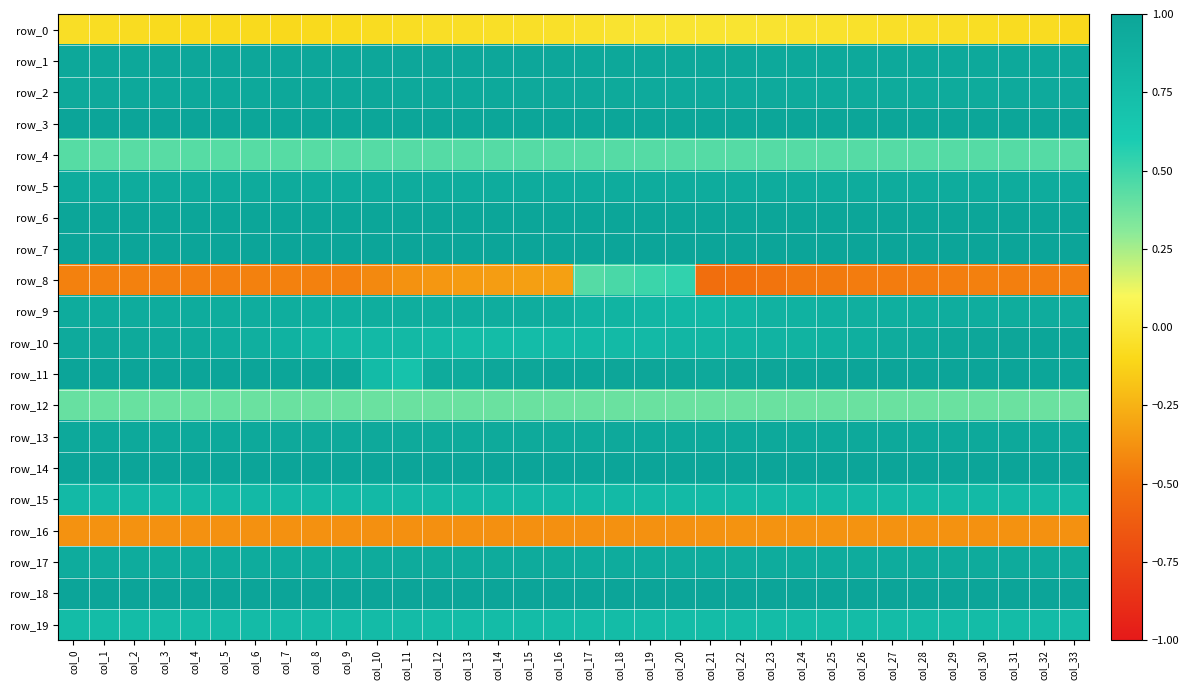

Reading left to right, what are all the values shown in this chart?

row_0: col_0=-0.1	col_1=-0.1	col_2=-0.1	col_3=-0.1	col_4=-0.1	col_5=-0.1	col_6=-0.1	col_7=-0.1	col_8=-0.1	col_9=-0.1	col_10=-0.1	col_11=-0.1	col_12=-0.1	col_13=-0.1	col_14=-0.1	col_15=-0.1	col_16=-0.1	col_17=-0.0	col_18=-0.0	col_19=-0.0	col_20=-0.0	col_21=-0.0	col_22=-0.0	col_23=-0.0	col_24=-0.0	col_25=-0.0	col_26=-0.0	col_27=-0.1	col_28=-0.1	col_29=-0.1	col_30=-0.1	col_31=-0.1	col_32=-0.1	col_33=-0.1
row_1: col_0=1.0	col_1=1.0	col_2=1.0	col_3=1.0	col_4=1.0	col_5=1.0	col_6=1.0	col_7=1.0	col_8=1.0	col_9=1.0	col_10=1.0	col_11=1.0	col_12=1.0	col_13=1.0	col_14=1.0	col_15=1.0	col_16=1.0	col_17=1.0	col_18=1.0	col_19=1.0	col_20=1.0	col_21=1.0	col_22=1.0	col_23=1.0	col_24=1.0	col_25=1.0	col_26=1.0	col_27=1.0	col_28=1.0	col_29=1.0	col_30=1.0	col_31=1.0	col_32=1.0	col_33=1.0
row_2: col_0=1.0	col_1=1.0	col_2=1.0	col_3=1.0	col_4=1.0	col_5=1.0	col_6=1.0	col_7=1.0	col_8=1.0	col_9=1.0	col_10=1.0	col_11=1.0	col_12=1.0	col_13=1.0	col_14=1.0	col_15=1.0	col_16=1.0	col_17=1.0	col_18=1.0	col_19=0.9	col_20=0.9	col_21=0.9	col_22=0.9	col_23=0.9	col_24=0.9	col_25=0.9	col_26=0.9	col_27=0.9	col_28=0.9	col_29=0.9	col_30=0.9	col_31=0.9	col_32=0.9	col_33=0.9
row_3: col_0=1.0	col_1=1.0	col_2=1.0	col_3=1.0	col_4=1.0	col_5=1.0	col_6=1.0	col_7=1.0	col_8=1.0	col_9=1.0	col_10=1.0	col_11=1.0	col_12=1.0	col_13=1.0	col_14=1.0	col_15=1.0	col_16=1.0	col_17=1.0	col_18=1.0	col_19=1.0	col_20=1.0	col_21=1.0	col_22=1.0	col_23=1.0	col_24=1.0	col_25=1.0	col_26=1.0	col_27=1.0	col_28=1.0	col_29=1.0	col_30=1.0	col_31=1.0	col_32=1.0	col_33=1.0
row_4: col_0=0.4	col_1=0.4	col_2=0.4	col_3=0.4	col_4=0.4	col_5=0.4	col_6=0.4	col_7=0.4	col_8=0.4	col_9=0.4	col_10=0.4	col_11=0.4	col_12=0.4	col_13=0.4	col_14=0.4	col_15=0.4	col_16=0.4	col_17=0.4	col_18=0.4	col_19=0.4	col_20=0.4	col_21=0.4	col_22=0.4	col_23=0.4	col_24=0.4	col_25=0.4	col_26=0.4	col_27=0.4	col_28=0.4	col_29=0.4	col_30=0.4	col_31=0.4	col_32=0.4	col_33=0.4
row_5: col_0=0.9	col_1=0.9	col_2=0.9	col_3=0.9	col_4=0.9	col_5=0.9	col_6=0.9	col_7=0.9	col_8=0.9	col_9=0.9	col_10=0.9	col_11=0.9	col_12=0.9	col_13=0.9	col_14=0.9	col_15=0.9	col_16=0.9	col_17=0.9	col_18=0.9	col_19=0.9	col_20=0.9	col_21=0.9	col_22=0.9	col_23=0.9	col_24=0.9	col_25=0.9	col_26=0.9	col_27=0.9	col_28=0.9	col_29=0.9	col_30=0.9	col_31=0.9	col_32=0.9	col_33=0.9
row_6: col_0=1.0	col_1=1.0	col_2=1.0	col_3=1.0	col_4=1.0	col_5=1.0	col_6=1.0	col_7=1.0	col_8=1.0	col_9=1.0	col_10=1.0	col_11=1.0	col_12=1.0	col_13=1.0	col_14=1.0	col_15=1.0	col_16=1.0	col_17=1.0	col_18=1.0	col_19=1.0	col_20=1.0	col_21=1.0	col_22=1.0	col_23=1.0	col_24=1.0	col_25=1.0	col_26=1.0	col_27=1.0	col_28=1.0	col_29=1.0	col_30=1.0	col_31=1.0	col_32=1.0	col_33=1.0
row_7: col_0=1.0	col_1=1.0	col_2=1.0	col_3=1.0	col_4=1.0	col_5=1.0	col_6=1.0	col_7=1.0	col_8=1.0	col_9=1.0	col_10=1.0	col_11=1.0	col_12=1.0	col_13=1.0	col_14=1.0	col_15=1.0	col_16=1.0	col_17=1.0	col_18=1.0	col_19=1.0	col_20=1.0	col_21=1.0	col_22=1.0	col_23=1.0	col_24=1.0	col_25=1.0	col_26=1.0	col_27=1.0	col_28=1.0	col_29=1.0	col_30=1.0	col_31=1.0	col_32=1.0	col_33=1.0
row_8: col_0=-0.4	col_1=-0.4	col_2=-0.4	col_3=-0.4	col_4=-0.4	col_5=-0.4	col_6=-0.4	col_7=-0.4	col_8=-0.4	col_9=-0.4	col_10=-0.4	col_11=-0.4	col_12=-0.4	col_13=-0.3	col_14=-0.3	col_15=-0.3	col_16=-0.3	col_17=0.4	col_18=0.5	col_19=0.5	col_20=0.5	col_21=-0.5	col_22=-0.5	col_23=-0.5	col_24=-0.5	col_25=-0.5	col_26=-0.5	col_27=-0.5	col_28=-0.5	col_29=-0.5	col_30=-0.4	col_31=-0.4	col_32=-0.4	col_33=-0.4
row_9: col_0=0.9	col_1=0.9	col_2=0.9	col_3=0.9	col_4=0.9	col_5=0.9	col_6=0.9	col_7=0.9	col_8=0.9	col_9=0.9	col_10=0.9	col_11=0.9	col_12=0.9	col_13=0.9	col_14=0.9	col_15=0.9	col_16=0.9	col_17=0.9	col_18=0.8	col_19=0.8	col_20=0.8	col_21=0.8	col_22=0.8	col_23=0.9	col_24=0.9	col_25=0.9	col_26=0.9	col_27=0.9	col_28=0.9	col_29=0.9	col_30=0.9	col_31=0.9	col_32=0.9	col_33=0.9
row_10: col_0=0.9	col_1=1.0	col_2=1.0	col_3=0.9	col_4=0.9	col_5=0.9	col_6=0.9	col_7=0.9	col_8=0.8	col_9=0.8	col_10=0.8	col_11=0.8	col_12=0.8	col_13=0.8	col_14=0.8	col_15=0.8	col_16=0.8	col_17=0.8	col_18=0.8	col_19=0.8	col_20=0.8	col_21=0.8	col_22=0.8	col_23=0.9	col_24=0.9	col_25=0.9	col_26=0.9	col_27=0.9	col_28=0.9	col_29=1.0	col_30=1.0	col_31=1.0	col_32=1.0	col_33=1.0
row_11: col_0=1.0	col_1=1.0	col_2=1.0	col_3=1.0	col_4=1.0	col_5=1.0	col_6=1.0	col_7=1.0	col_8=1.0	col_9=1.0	col_10=0.8	col_11=0.7	col_12=0.9	col_13=0.9	col_14=1.0	col_15=1.0	col_16=1.0	col_17=1.0	col_18=1.0	col_19=1.0	col_20=1.0	col_21=1.0	col_22=1.0	col_23=1.0	col_24=1.0	col_25=1.0	col_26=1.0	col_27=1.0	col_28=1.0	col_29=1.0	col_30=1.0	col_31=1.0	col_32=1.0	col_33=1.0
row_12: col_0=0.4	col_1=0.4	col_2=0.4	col_3=0.4	col_4=0.4	col_5=0.4	col_6=0.4	col_7=0.4	col_8=0.4	col_9=0.4	col_10=0.4	col_11=0.4	col_12=0.4	col_13=0.4	col_14=0.4	col_15=0.4	col_16=0.4	col_17=0.4	col_18=0.4	col_19=0.4	col_20=0.4	col_21=0.4	col_22=0.4	col_23=0.4	col_24=0.4	col_25=0.4	col_26=0.4	col_27=0.4	col_28=0.4	col_29=0.4	col_30=0.4	col_31=0.4	col_32=0.4	col_33=0.4
row_13: col_0=1.0	col_1=1.0	col_2=1.0	col_3=1.0	col_4=1.0	col_5=1.0	col_6=1.0	col_7=1.0	col_8=1.0	col_9=1.0	col_10=1.0	col_11=1.0	col_12=1.0	col_13=1.0	col_14=1.0	col_15=1.0	col_16=1.0	col_17=1.0	col_18=1.0	col_19=1.0	col_20=1.0	col_21=1.0	col_22=1.0	col_23=1.0	col_24=1.0	col_25=1.0	col_26=1.0	col_27=1.0	col_28=1.0	col_29=1.0	col_30=1.0	col_31=1.0	col_32=1.0	col_33=1.0
row_14: col_0=1.0	col_1=1.0	col_2=1.0	col_3=1.0	col_4=1.0	col_5=1.0	col_6=1.0	col_7=1.0	col_8=1.0	col_9=1.0	col_10=1.0	col_11=1.0	col_12=1.0	col_13=1.0	col_14=1.0	col_15=1.0	col_16=1.0	col_17=1.0	col_18=1.0	col_19=1.0	col_20=1.0	col_21=1.0	col_22=1.0	col_23=1.0	col_24=1.0	col_25=1.0	col_26=1.0	col_27=1.0	col_28=1.0	col_29=1.0	col_30=1.0	col_31=1.0	col_32=1.0	col_33=1.0
row_15: col_0=0.8	col_1=0.8	col_2=0.8	col_3=0.8	col_4=0.8	col_5=0.8	col_6=0.8	col_7=0.8	col_8=0.8	col_9=0.8	col_10=0.8	col_11=0.8	col_12=0.8	col_13=0.8	col_14=0.8	col_15=0.8	col_16=0.8	col_17=0.8	col_18=0.8	col_19=0.8	col_20=0.8	col_21=0.8	col_22=0.8	col_23=0.8	col_24=0.8	col_25=0.8	col_26=0.8	col_27=0.8	col_28=0.8	col_29=0.8	col_30=0.8	col_31=0.8	col_32=0.8	col_33=0.8
row_16: col_0=-0.4	col_1=-0.4	col_2=-0.4	col_3=-0.4	col_4=-0.4	col_5=-0.4	col_6=-0.4	col_7=-0.4	col_8=-0.4	col_9=-0.4	col_10=-0.4	col_11=-0.4	col_12=-0.4	col_13=-0.4	col_14=-0.4	col_15=-0.4	col_16=-0.4	col_17=-0.4	col_18=-0.4	col_19=-0.4	col_20=-0.4	col_21=-0.4	col_22=-0.4	col_23=-0.4	col_24=-0.4	col_25=-0.4	col_26=-0.4	col_27=-0.4	col_28=-0.4	col_29=-0.4	col_30=-0.4	col_31=-0.4	col_32=-0.4	col_33=-0.4
row_17: col_0=0.9	col_1=0.9	col_2=0.9	col_3=0.9	col_4=0.9	col_5=0.9	col_6=0.9	col_7=0.9	col_8=0.9	col_9=0.9	col_10=0.9	col_11=0.9	col_12=0.9	col_13=0.9	col_14=0.9	col_15=0.9	col_16=0.9	col_17=0.9	col_18=0.9	col_19=0.9	col_20=0.9	col_21=0.9	col_22=0.9	col_23=0.9	col_24=0.9	col_25=0.9	col_26=0.9	col_27=0.9	col_28=0.9	col_29=0.9	col_30=0.9	col_31=0.9	col_32=0.9	col_33=0.9
row_18: col_0=1.0	col_1=1.0	col_2=1.0	col_3=1.0	col_4=1.0	col_5=1.0	col_6=1.0	col_7=1.0	col_8=1.0	col_9=1.0	col_10=1.0	col_11=1.0	col_12=1.0	col_13=1.0	col_14=1.0	col_15=1.0	col_16=1.0	col_17=1.0	col_18=1.0	col_19=1.0	col_20=1.0	col_21=1.0	col_22=1.0	col_23=1.0	col_24=1.0	col_25=1.0	col_26=1.0	col_27=1.0	col_28=1.0	col_29=1.0	col_30=1.0	col_31=1.0	col_32=1.0	col_33=1.0
row_19: col_0=0.8	col_1=0.8	col_2=0.8	col_3=0.8	col_4=0.8	col_5=0.8	col_6=0.8	col_7=0.8	col_8=0.8	col_9=0.8	col_10=0.8	col_11=0.8	col_12=0.8	col_13=0.8	col_14=0.8	col_15=0.8	col_16=0.8	col_17=0.8	col_18=0.8	col_19=0.8	col_20=0.8	col_21=0.8	col_22=0.8	col_23=0.8	col_24=0.8	col_25=0.8	col_26=0.8	col_27=0.8	col_28=0.8	col_29=0.8	col_30=0.8	col_31=0.8	col_32=0.8	col_33=0.8